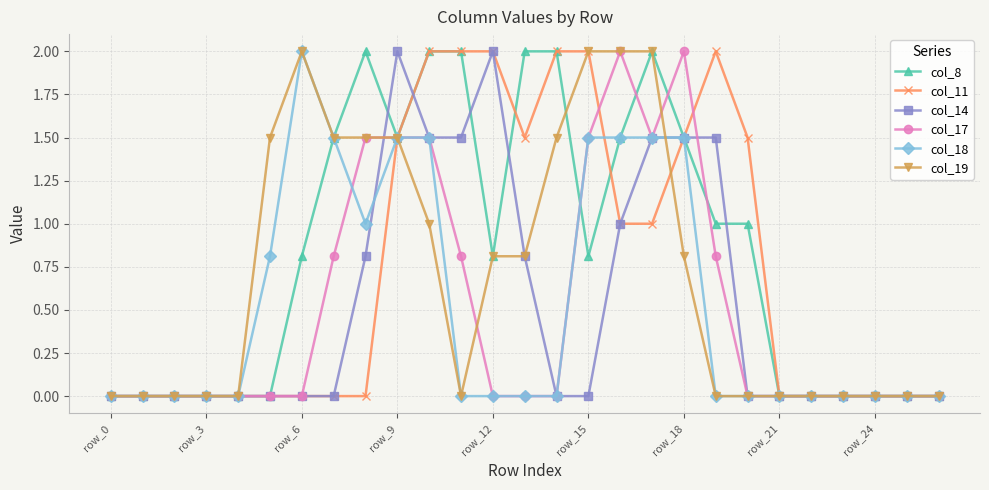

What is the value of the col_8 point at the 7th from the left?

0.8